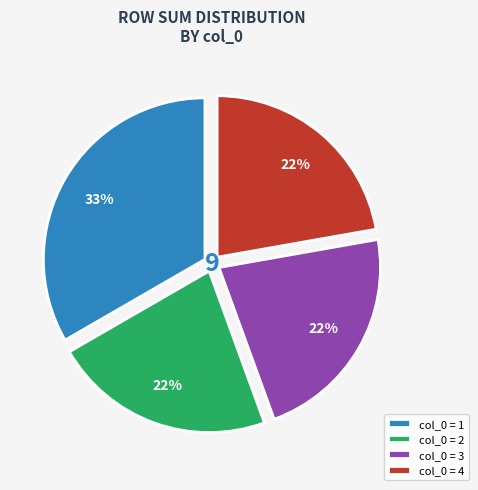

Is it true that col_0 = 4 is 16% of the pie?

False